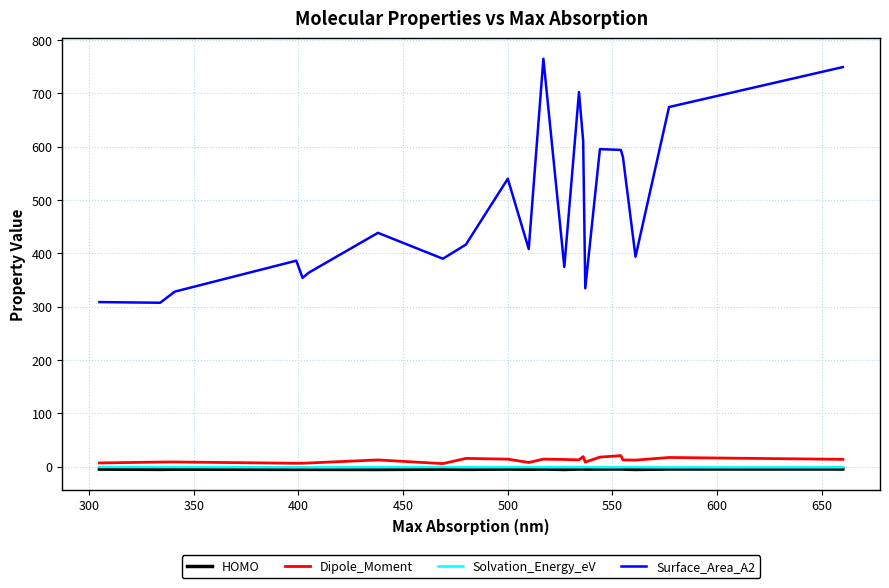

Which series has the largest total across all categories?

Surface_Area_A2